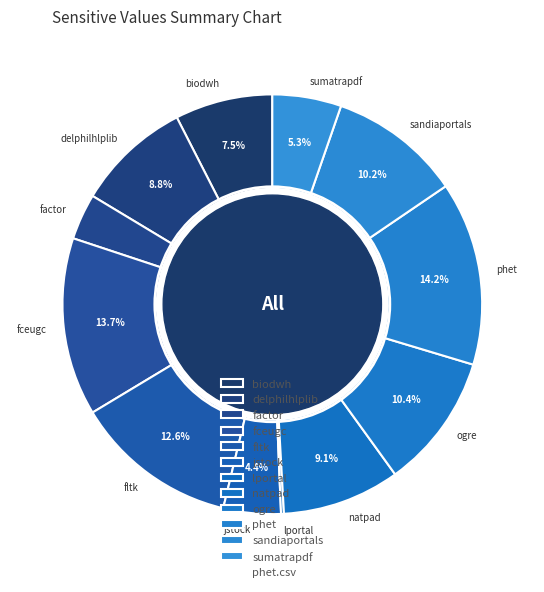

Is the sum of sandiaportals and ogre greater than half?

No